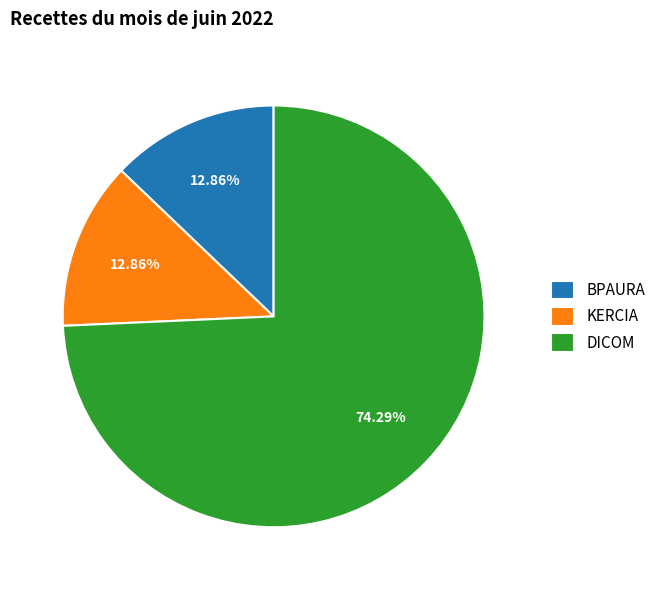

Is the sum of BPAURA and DICOM greater than half?

Yes